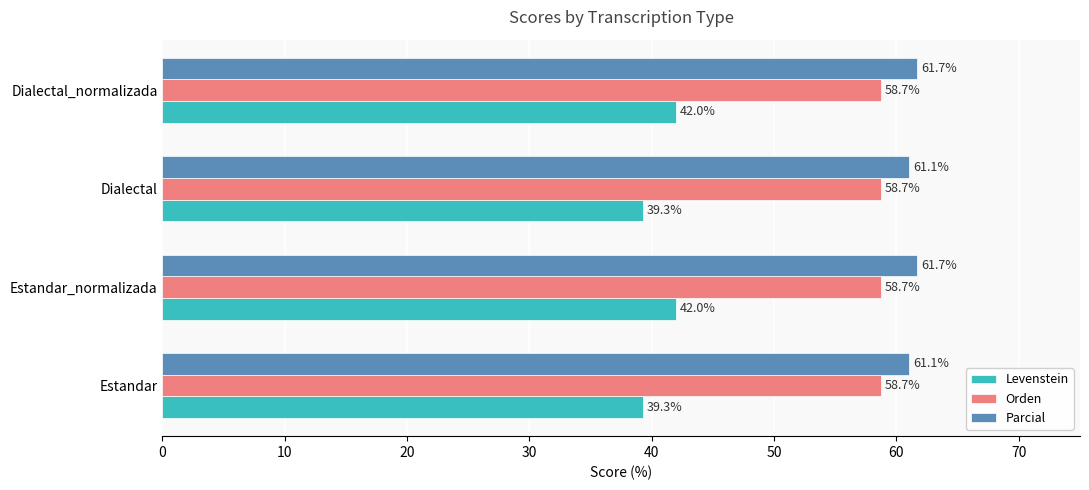

What is the spread (max minus min) of values at Dialectal_normalizada?

19.7